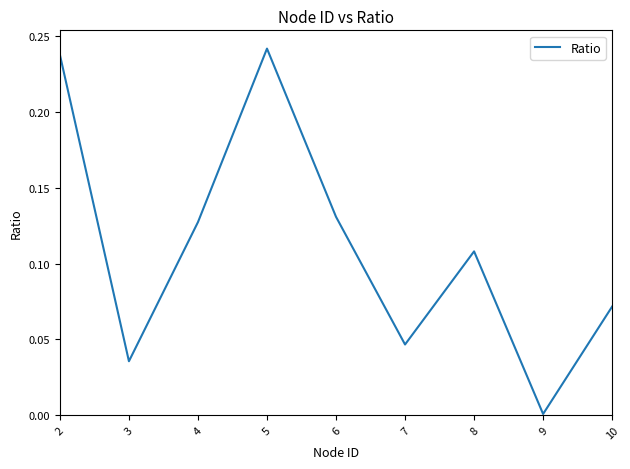

What is the change in value from 3 to 8?

+0.1